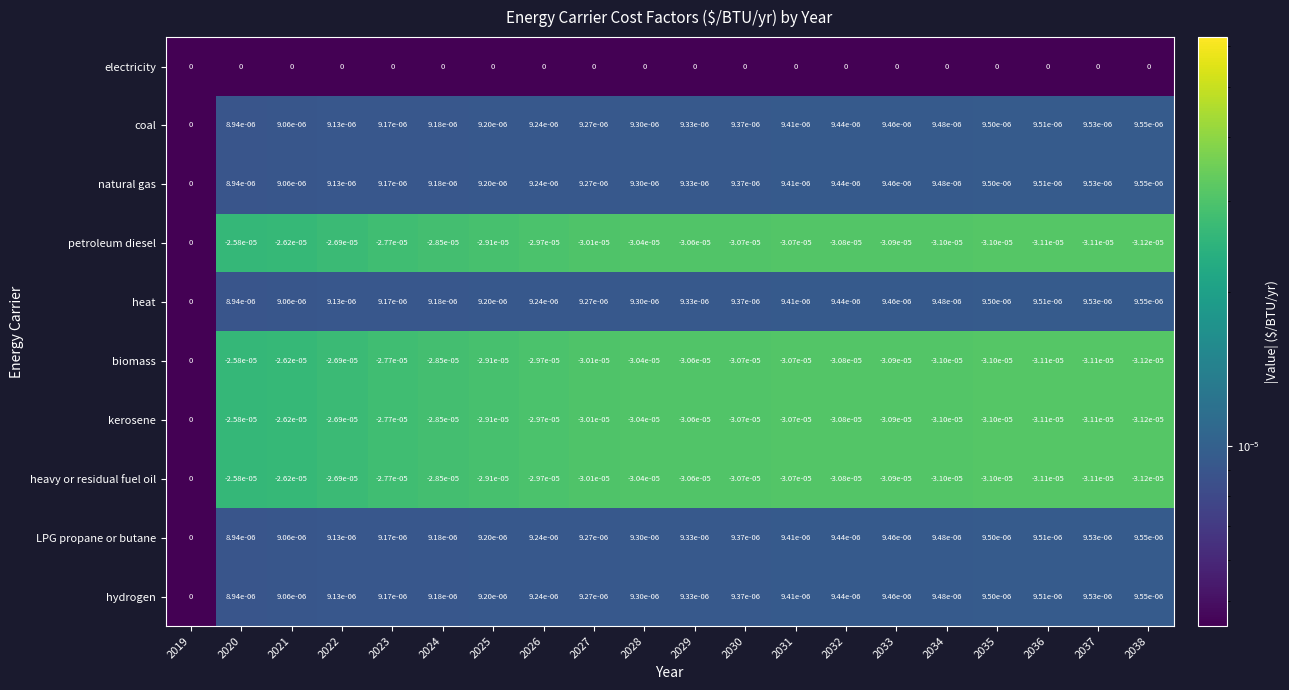

True or false: heat has a value of 0.0 at 2034.

True